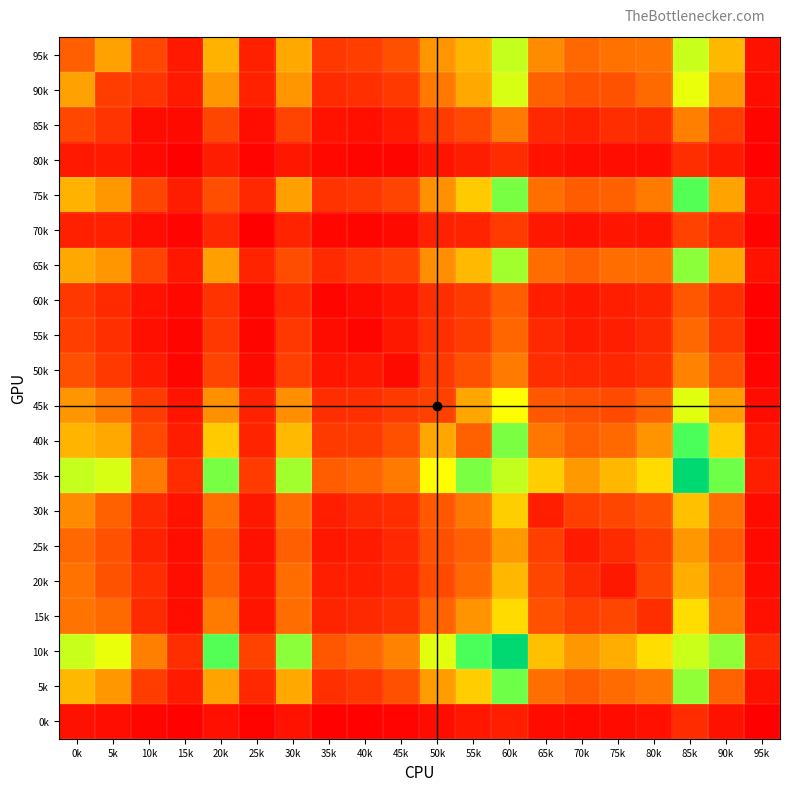

What is the greatest value displayed?

1483